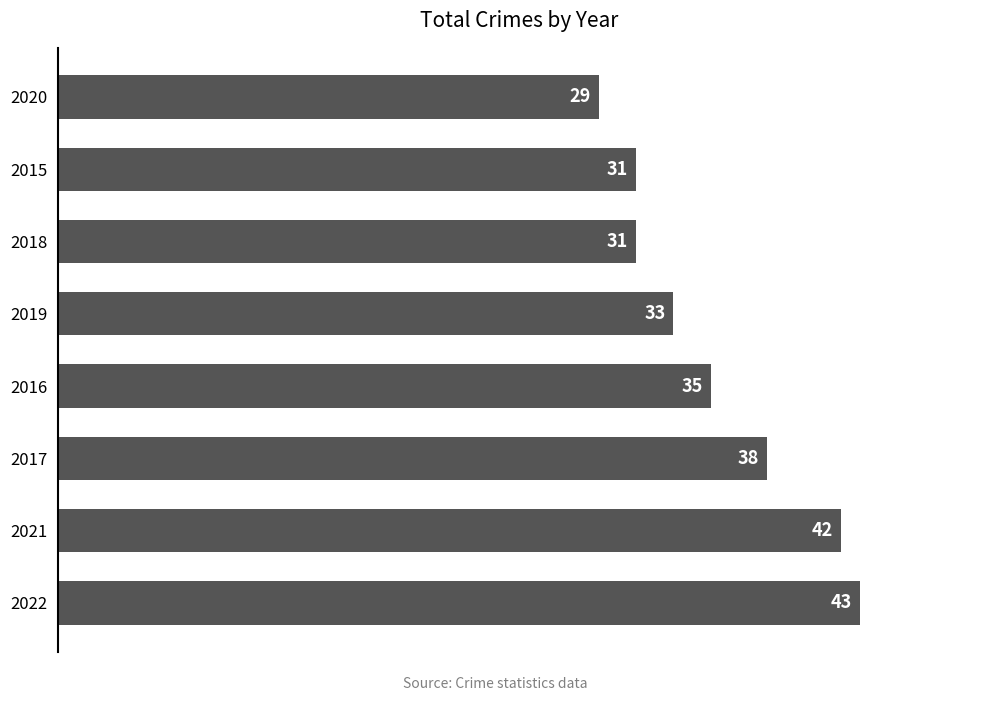

What is the change in value from 2021 to 2018?

-11